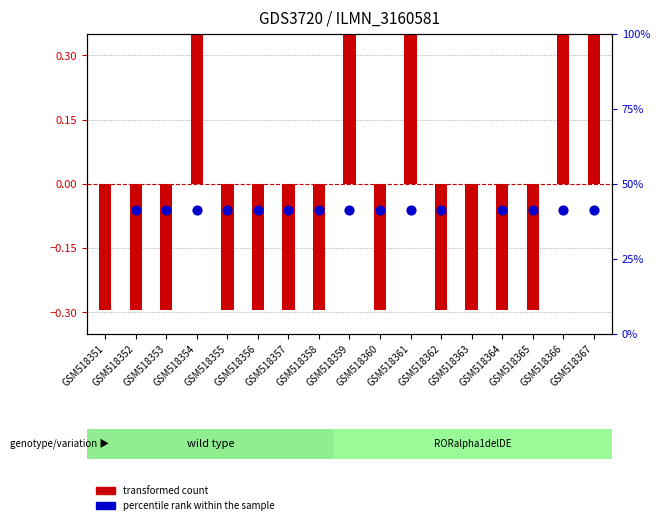

What is the total value across all series at GSM518355?

40.9